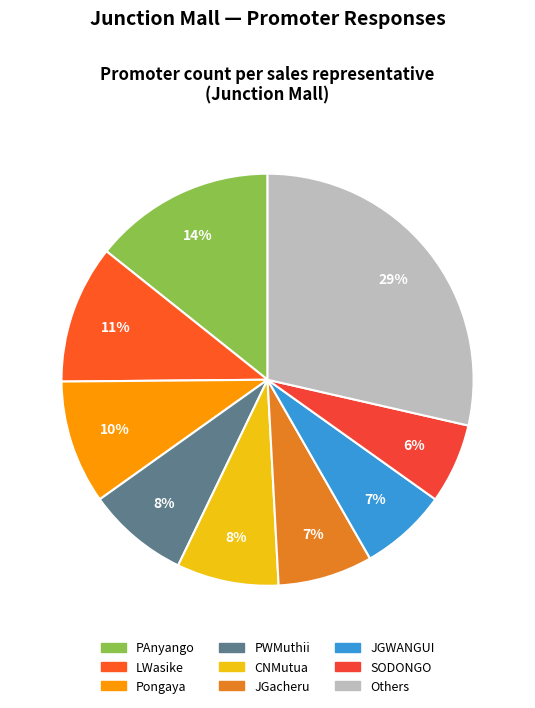

To the nearest percent, what is the average slice percentage?

11%